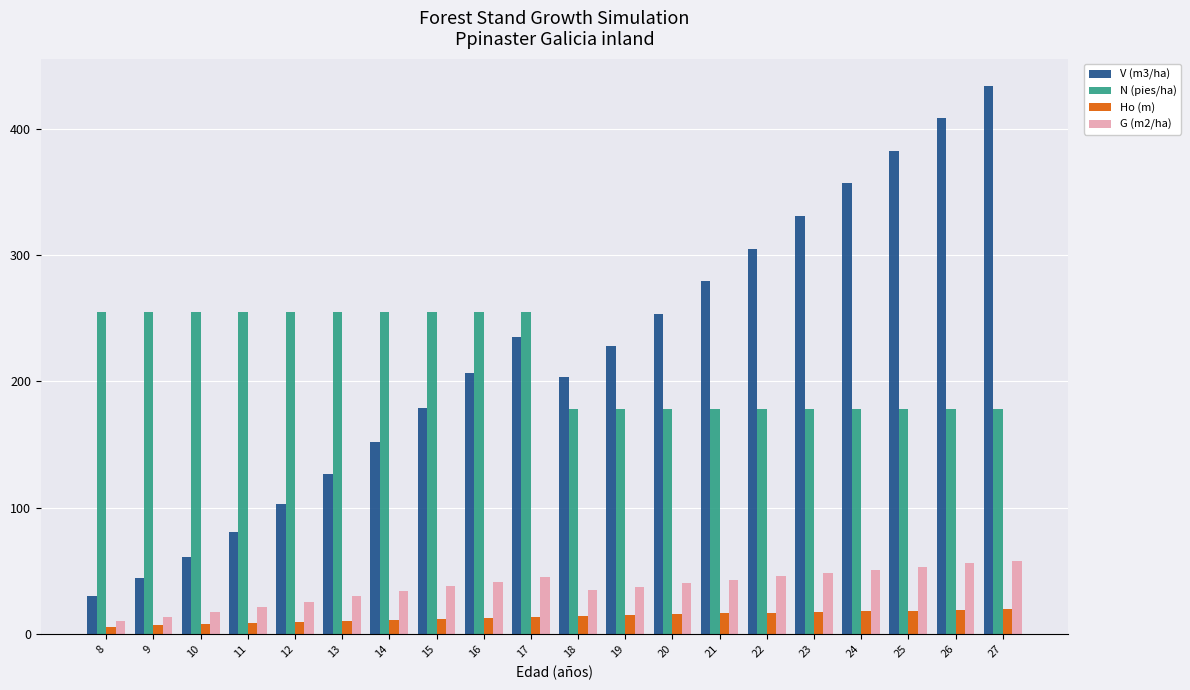

Rank the series at 27 from lowest to highest value.

Ho (m), G (m2/ha), N (pies/ha), V (m3/ha)